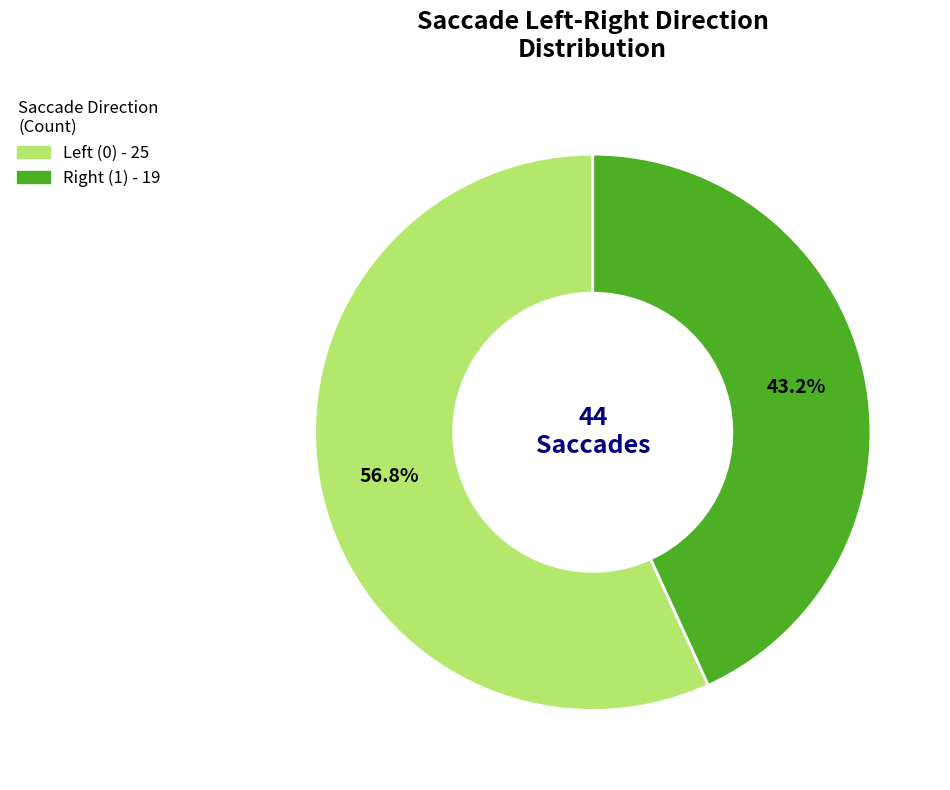

How many slices are in this pie chart?

2